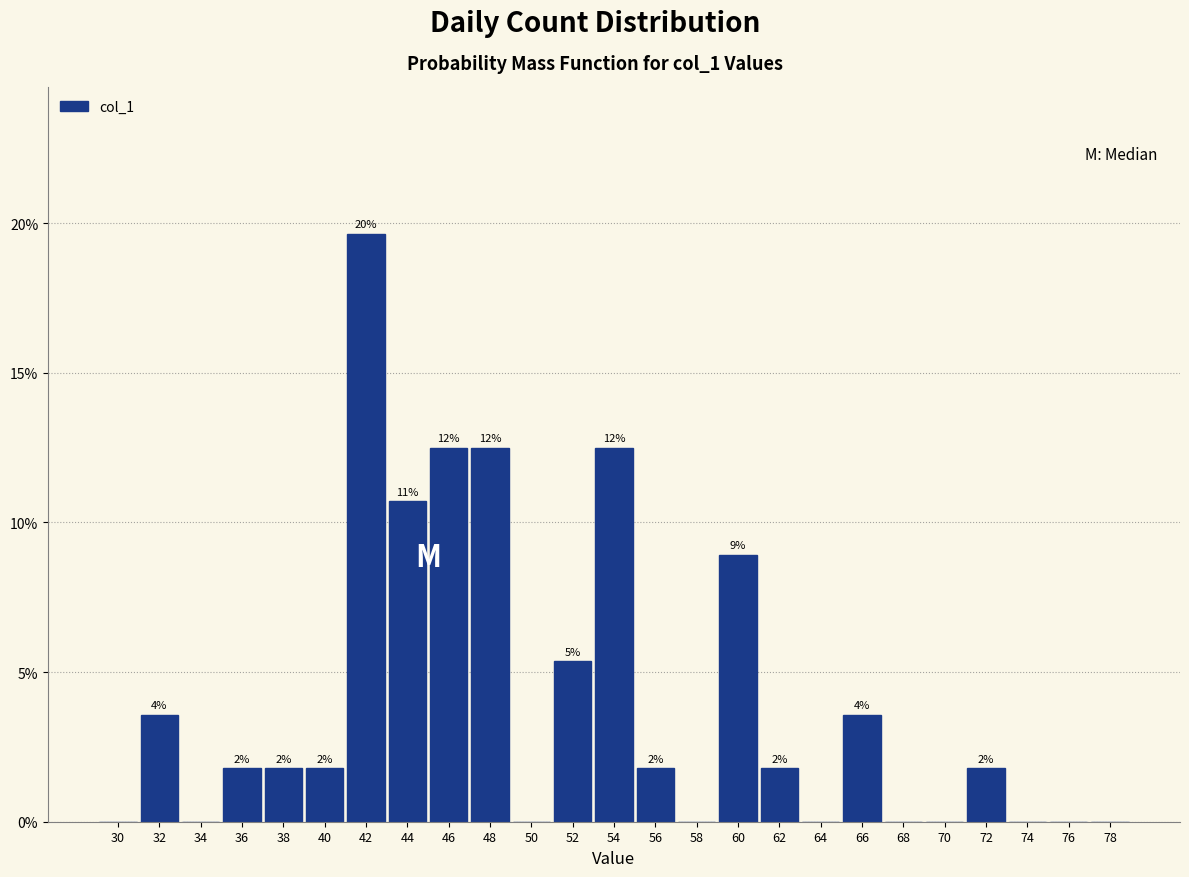

Are the bars horizontal?

No